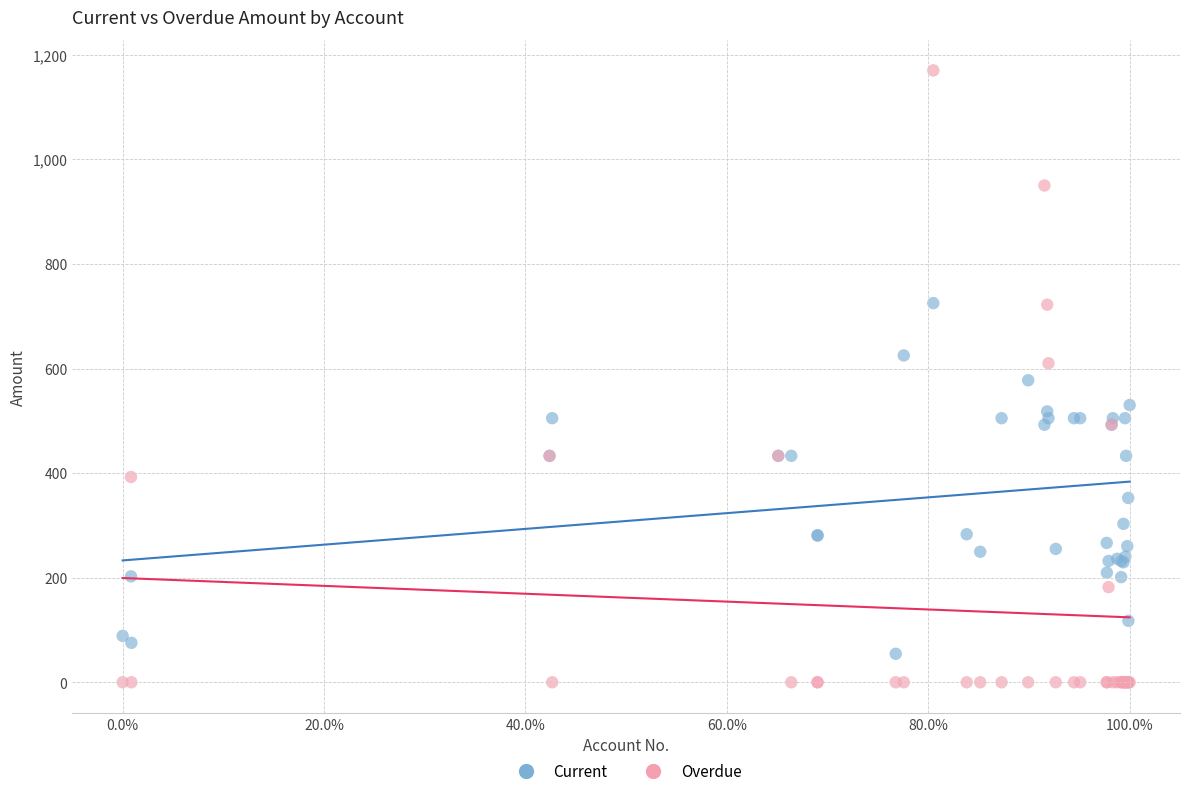

What are all the series names shown in the legend?

Current, Overdue